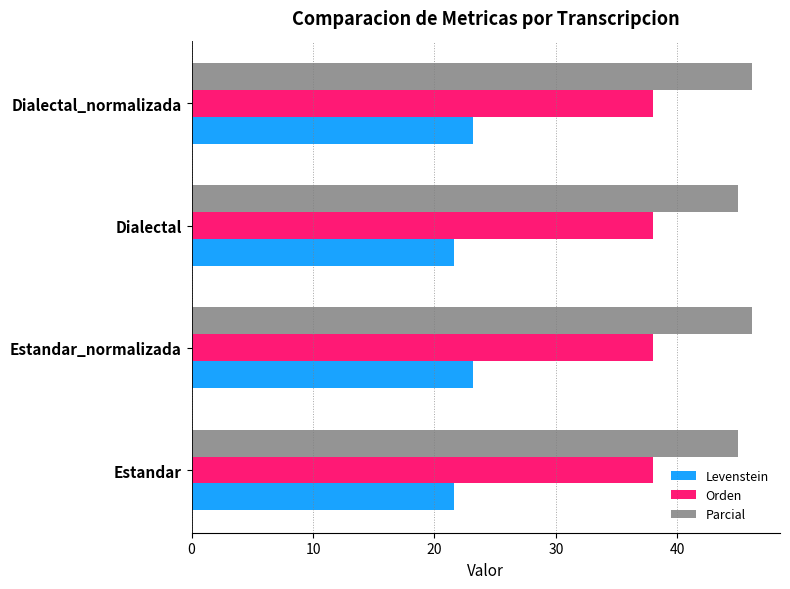

The value of Levenstein at Dialectal_normalizada is 23.2. True or false?

True